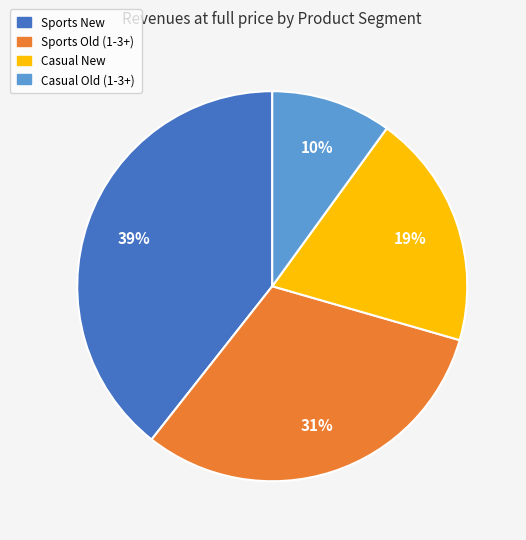

To the nearest percent, what is the average slice percentage?

25%